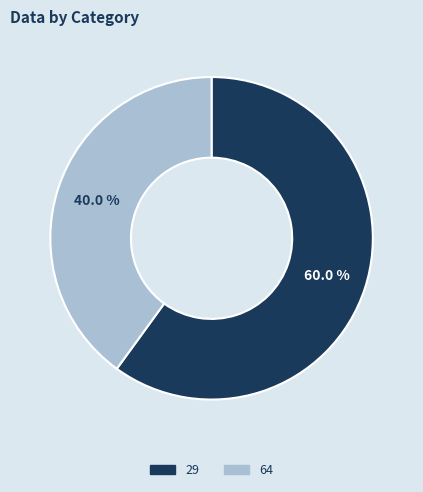

Between 29 and 64, which is larger?

29